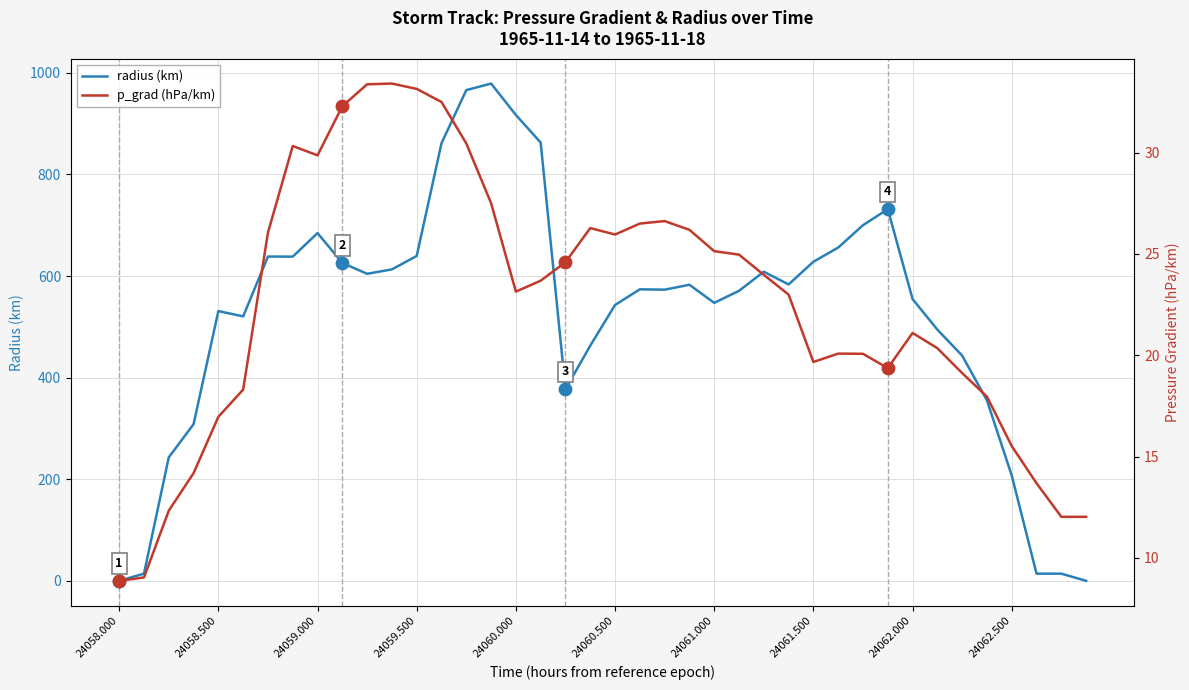

The radius (km) series shows 917.0 at 24060.000. True or false?

True